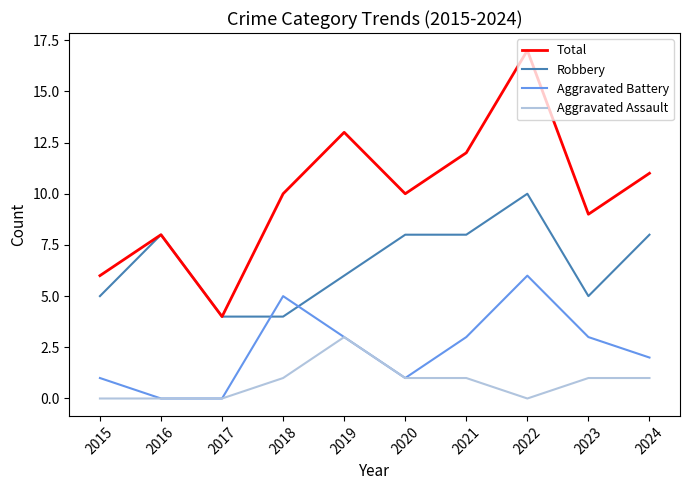

Which category has the highest value in the Robbery series?

2022